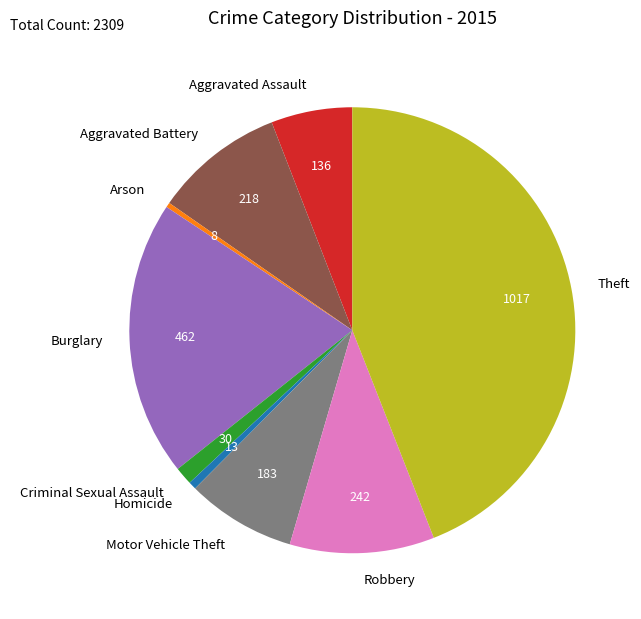

Which has a higher value, Aggravated Assault or Robbery?

Robbery